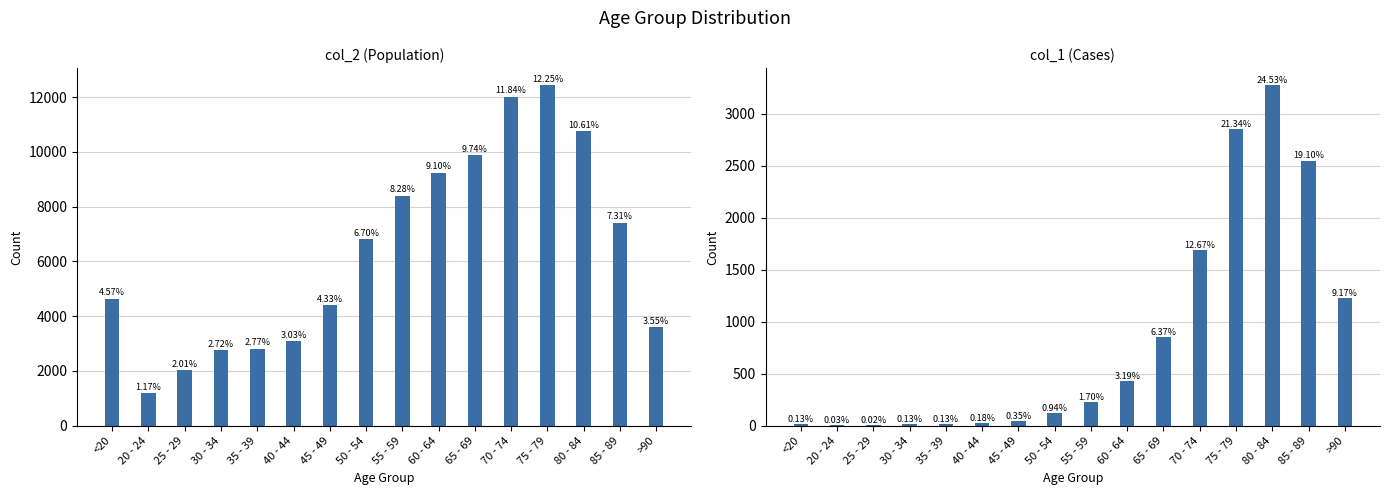

Which has a higher value, 50 - 54 or 55 - 59?

55 - 59